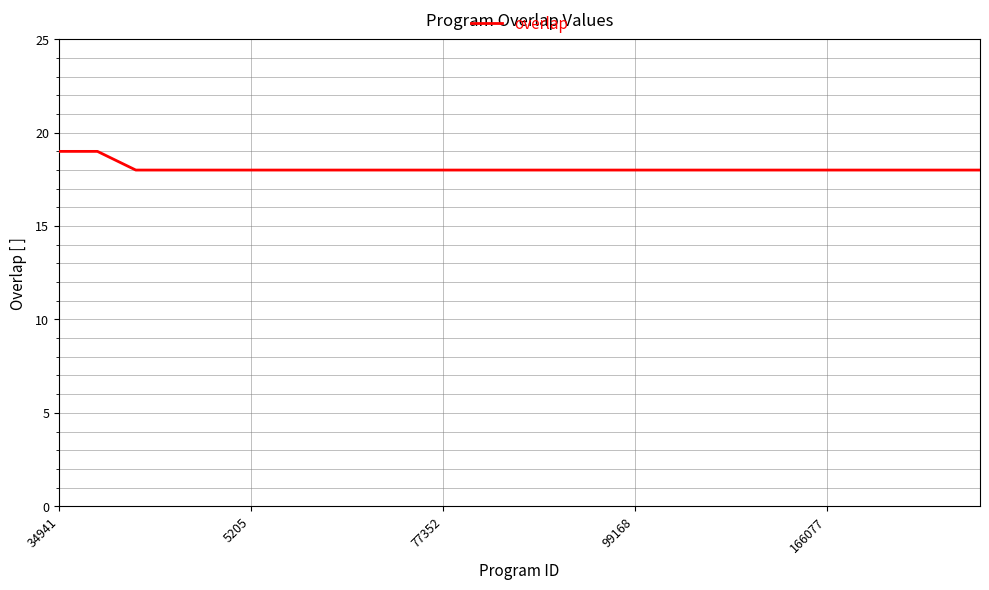

What is the maximum value shown in the chart?

19